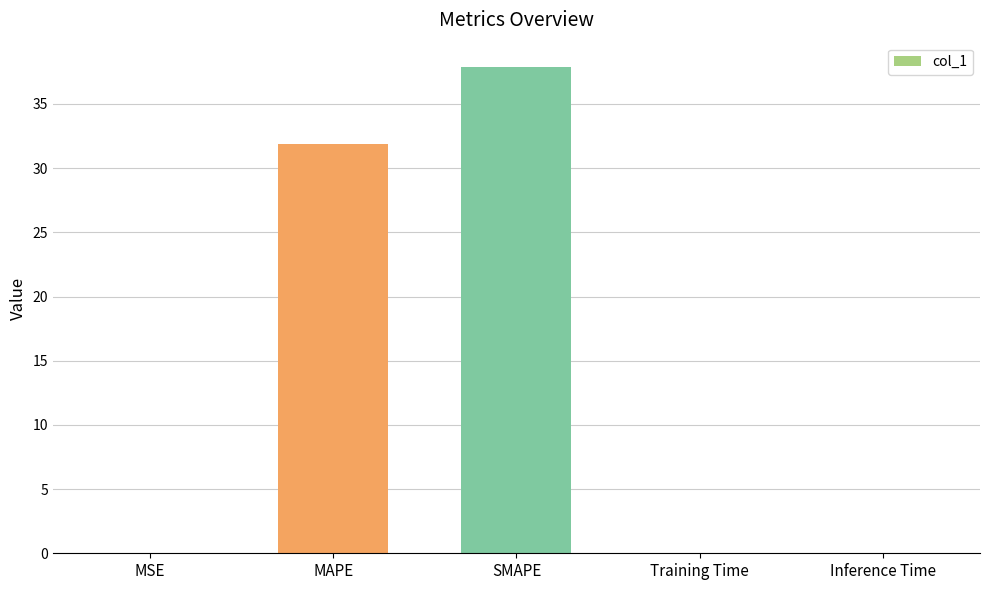

What is the average value?

14.0